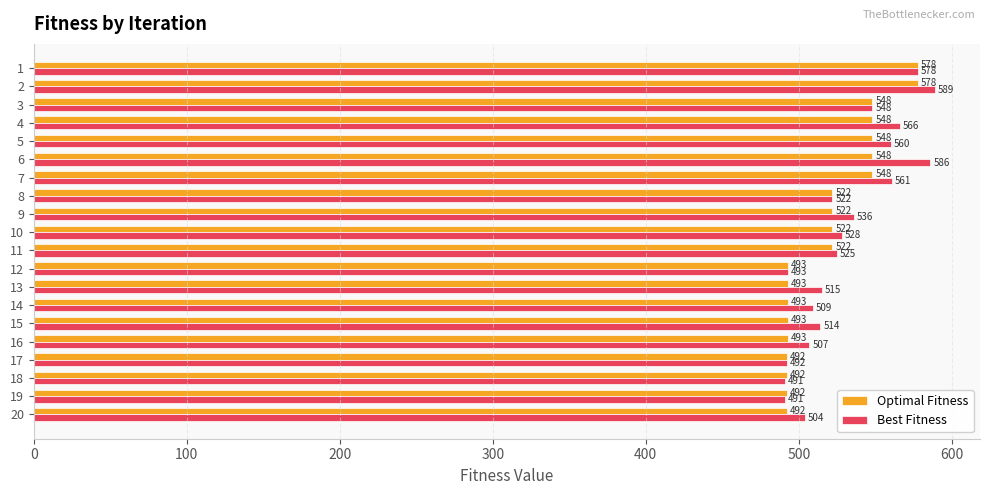

What is the difference between the second highest and minimum values in the Best Fitness series?

95